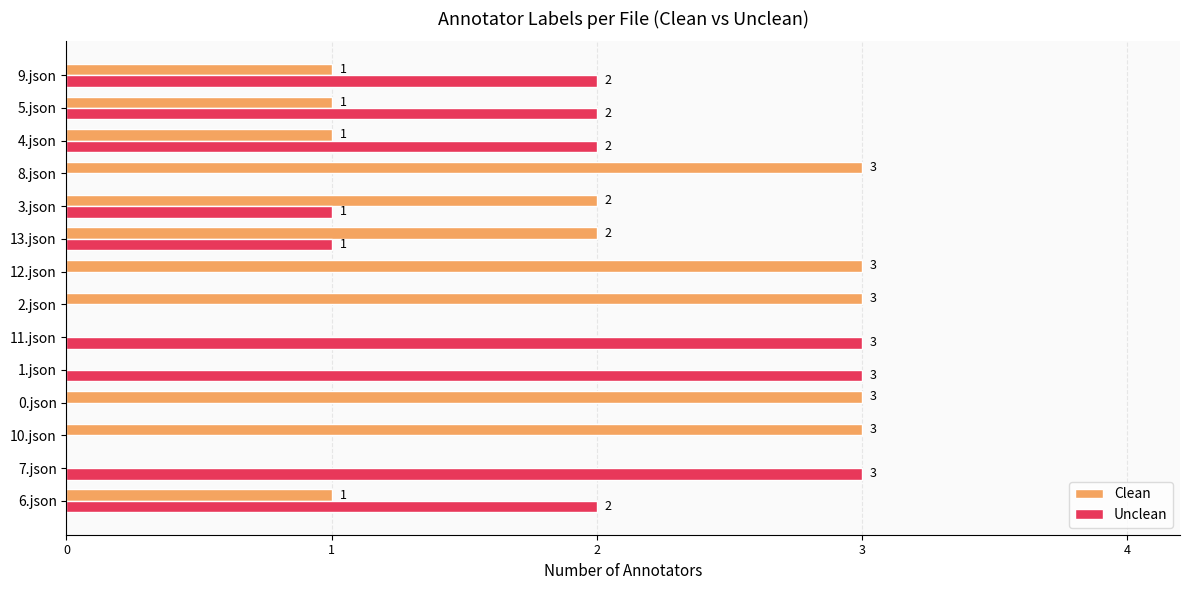

True or false: Unclean has a value of 0 at 2.json.

True